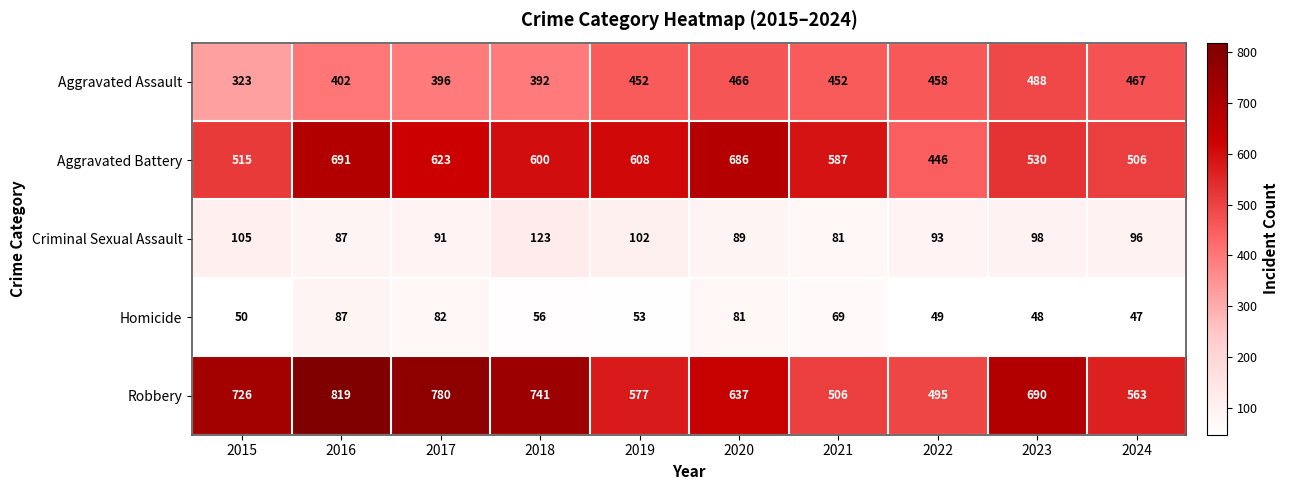

Read the Aggravated Assault value at 2018.

392